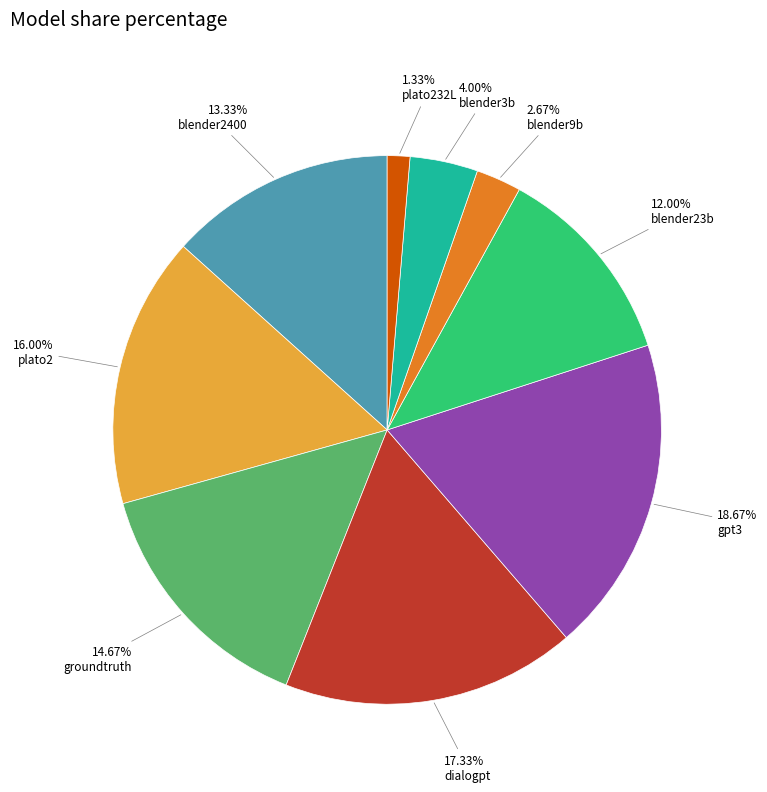

Is there any slice that represents more than half of the pie?

No